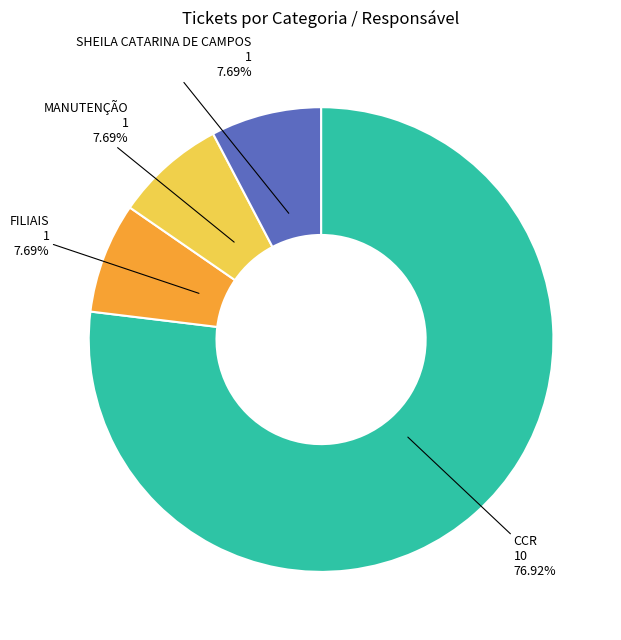

Is there any slice that represents more than half of the pie?

Yes